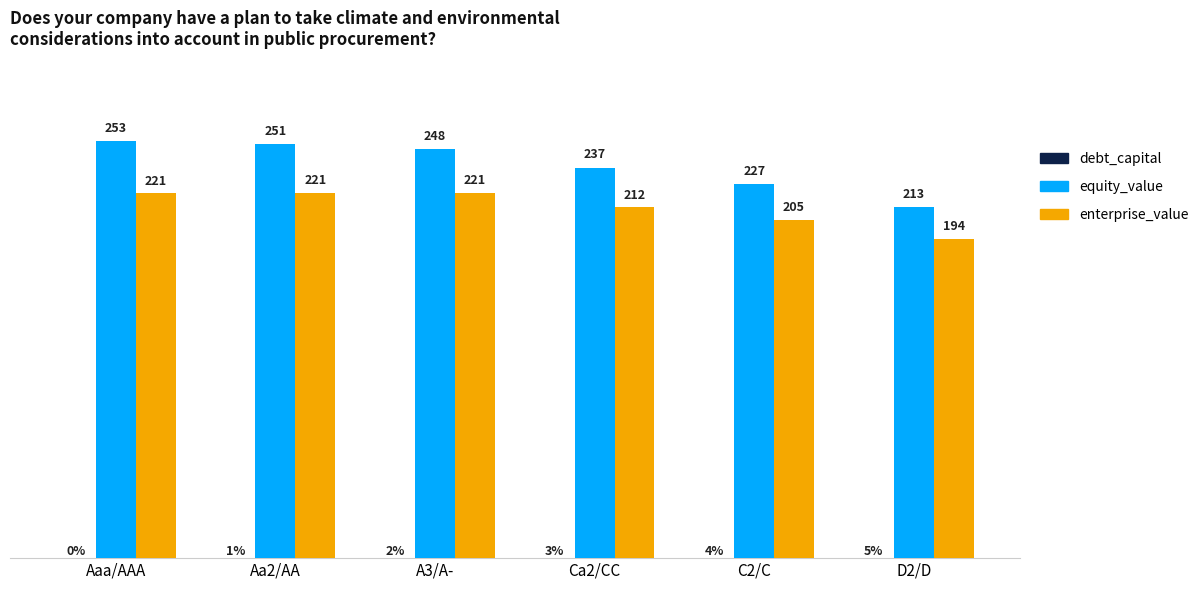

Which category has the highest value across all series?

Aaa/AAA